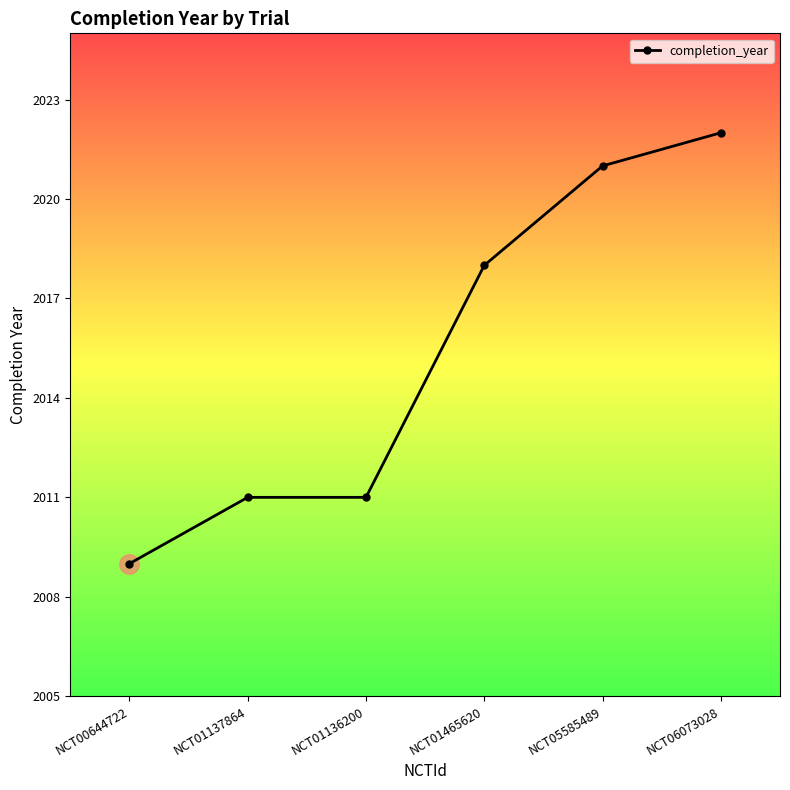

How many data points does each series have?

6